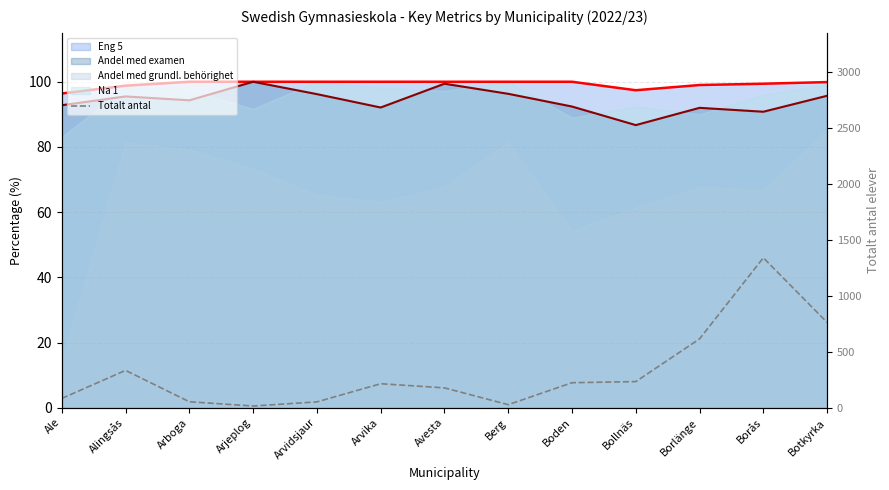

Where is the first local minimum?

Arjeplog